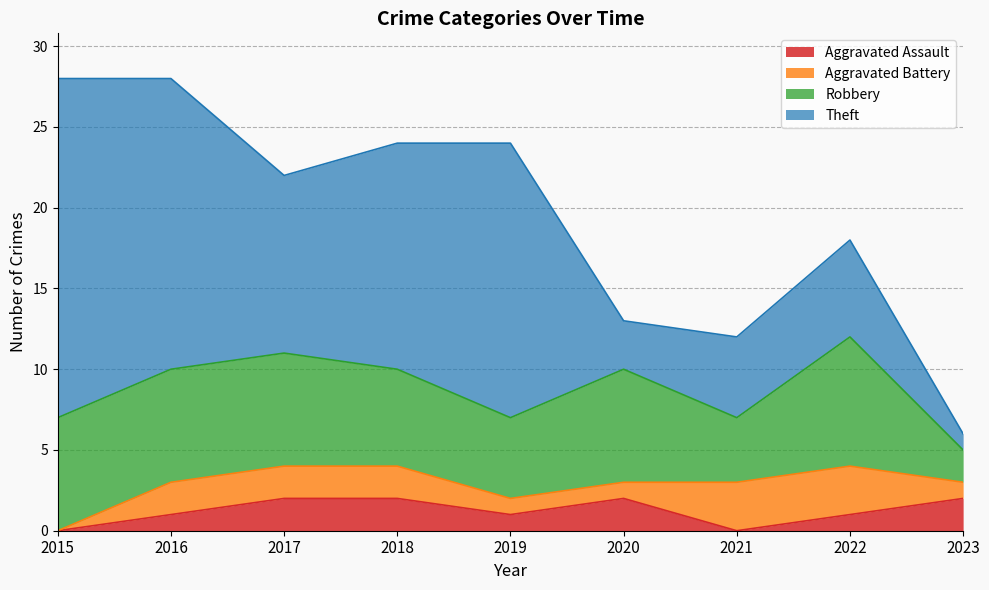

At which label does Robbery first exceed 7?

2022